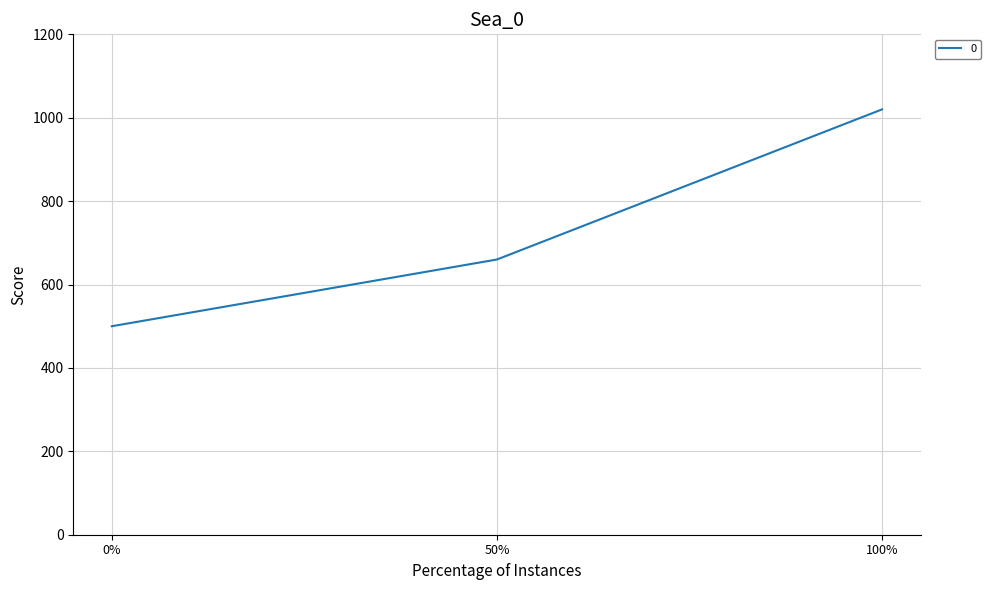

What is the change in value from 50% to 100%?

+360